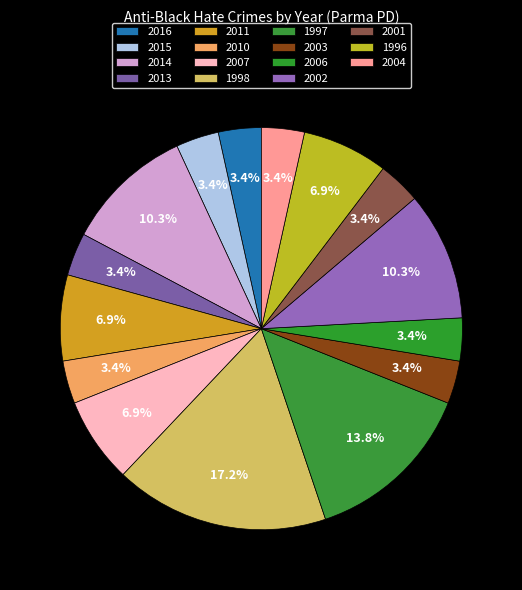

How many slices are in this pie chart?

15